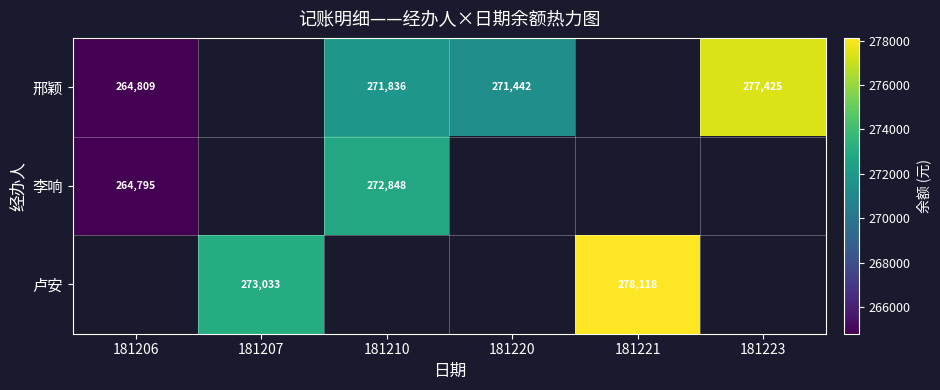

Is the value of 邢颖 at 181220 greater than the value of 卢安 at 181221?

No